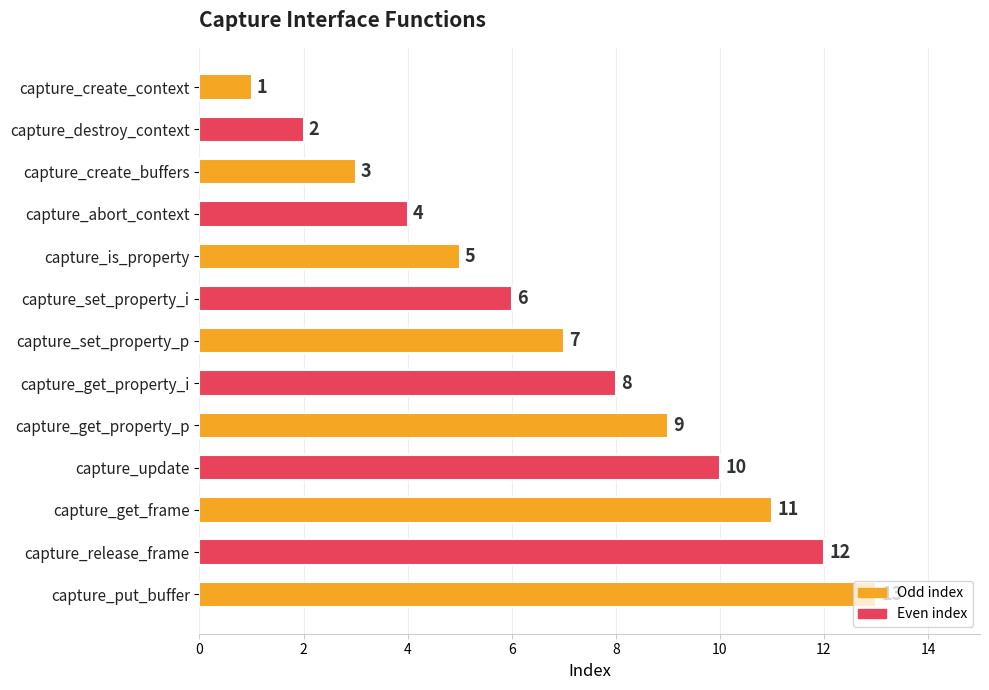

What is the average value?

7